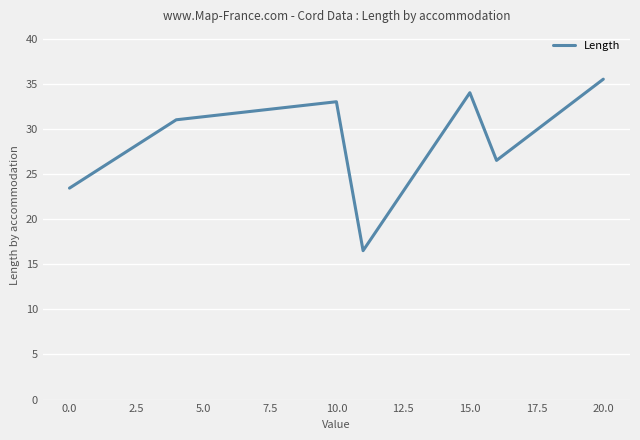

True or false: there are more than 2 points higher than both neighbors.

False